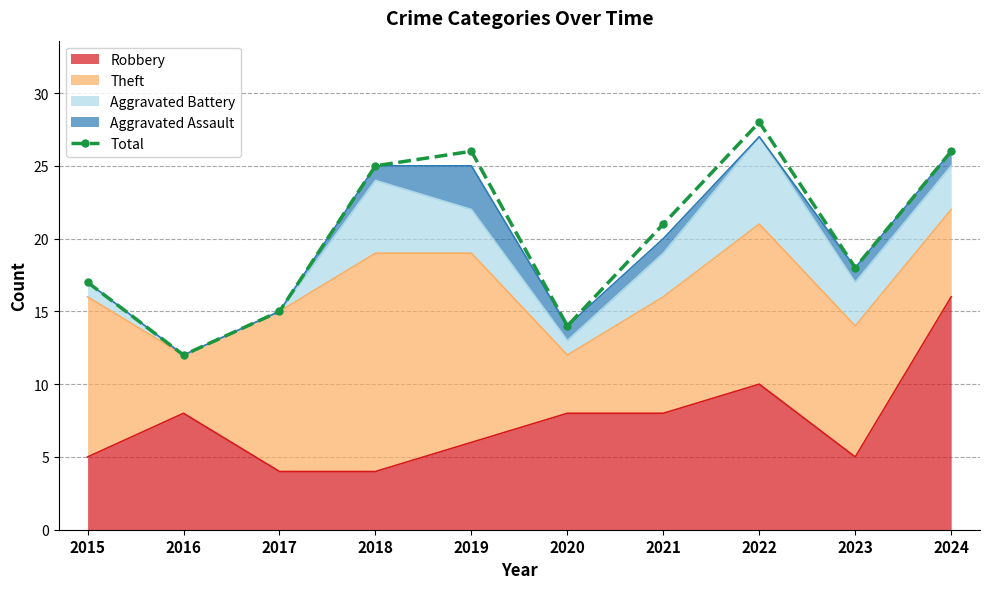

Where does the data first go above 21?

2018